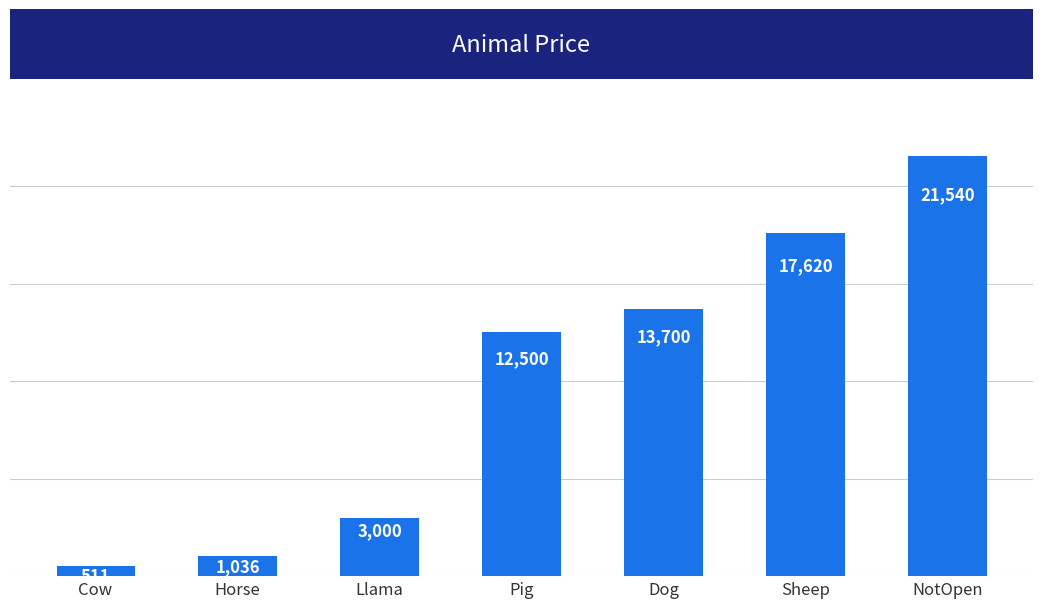

What is the change in value from Cow to Horse?

+525